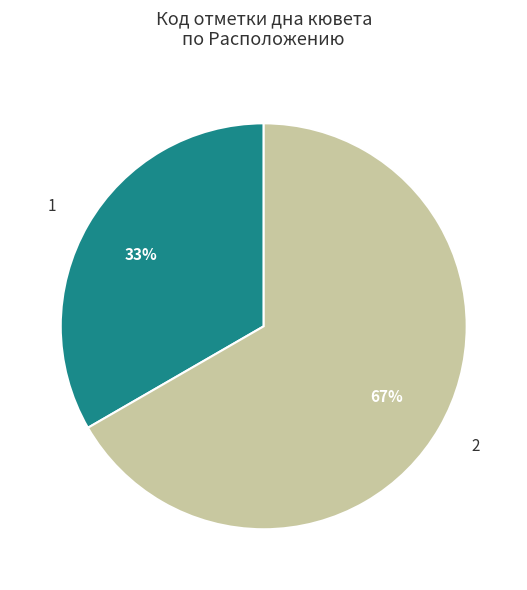

To the nearest percent, what percentage of the pie is 1?

33%